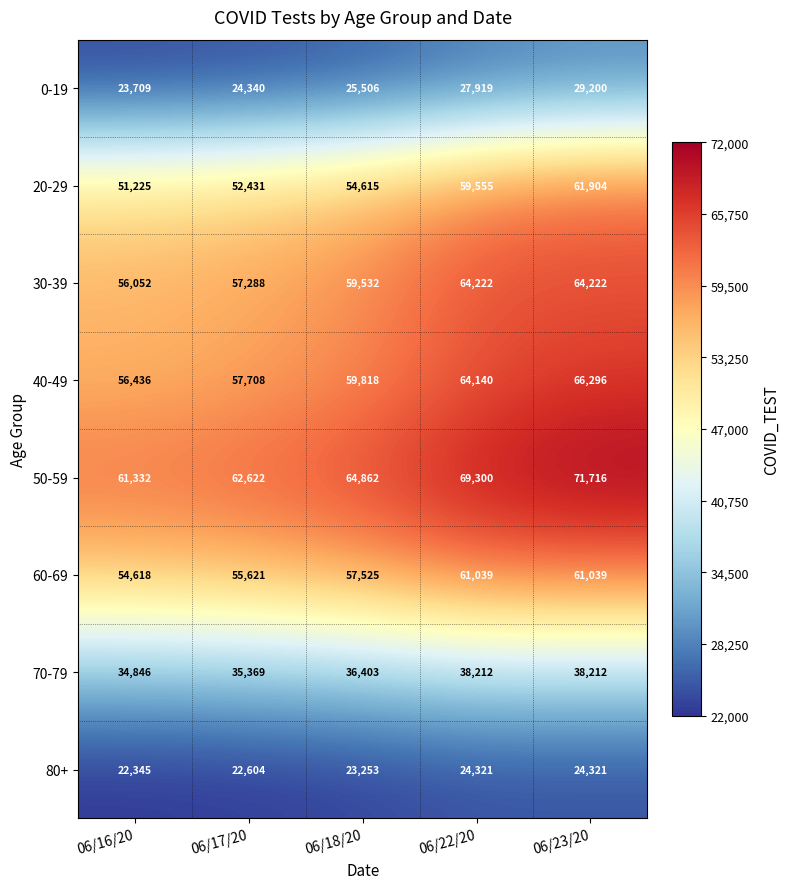

Read the 30-39 value at 06/22/20.

64222